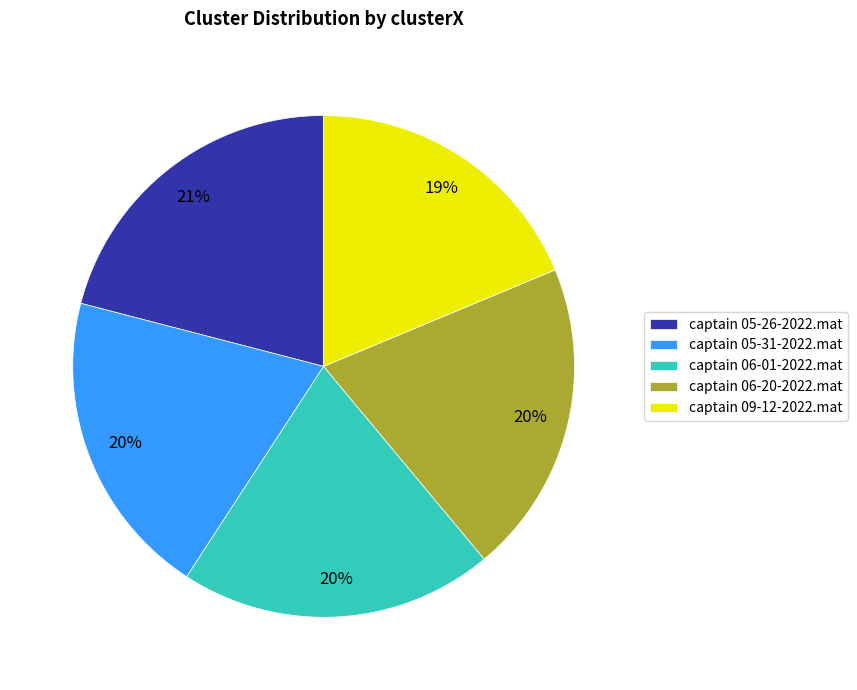

Is the sum of captain 05-26-2022.mat and captain 06-20-2022.mat greater than half?

No